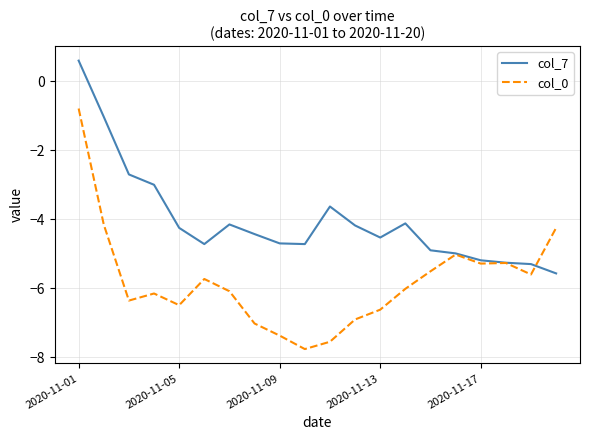

Rank the series by their maximum value, from lowest to highest.

col_0, col_7